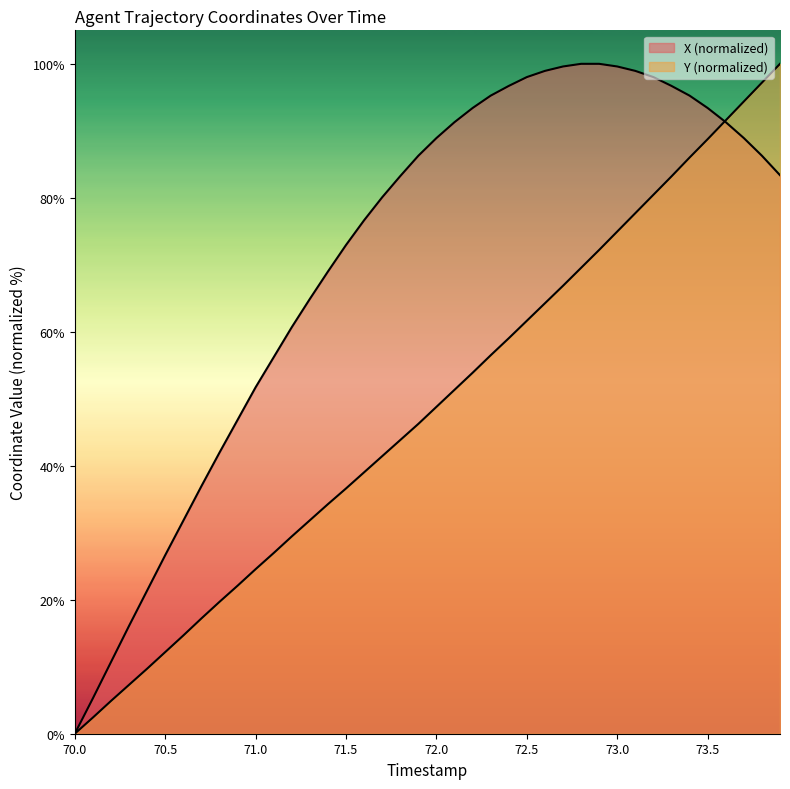

The value of X at 72.0 is 61.5. True or false?

False